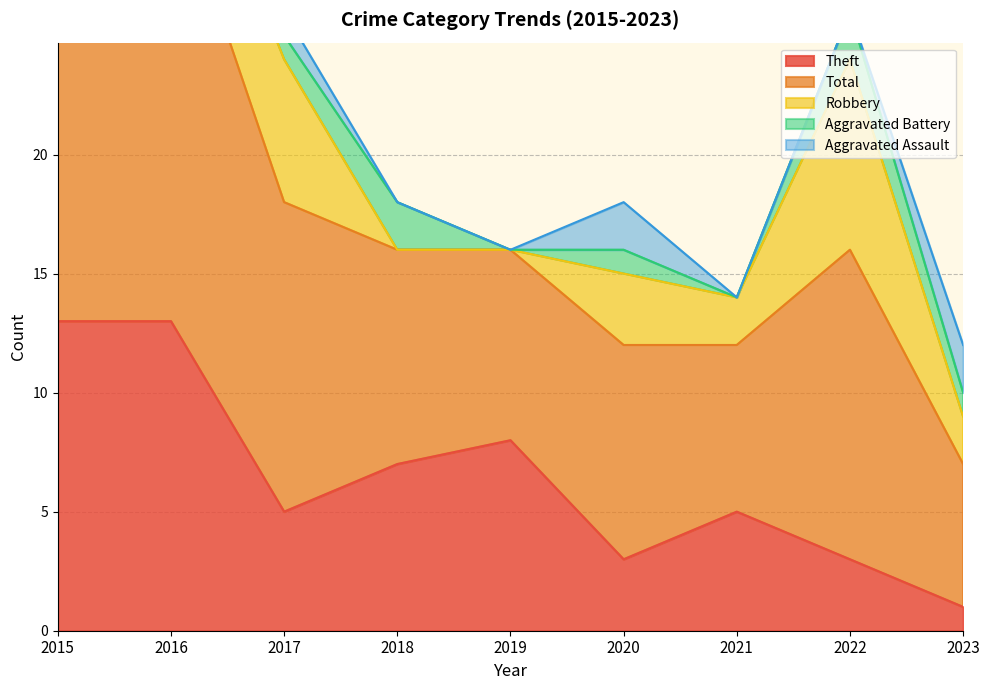

At which label is Aggravated Battery closest to 1?

2017